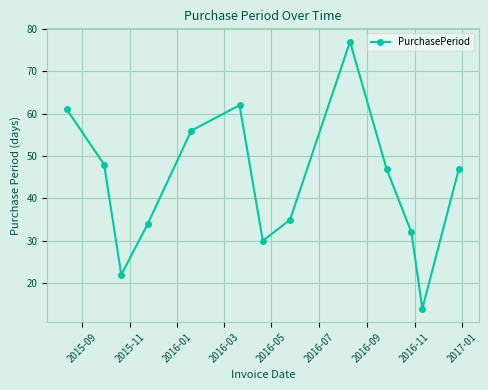

How many lines are shown in the chart?

1